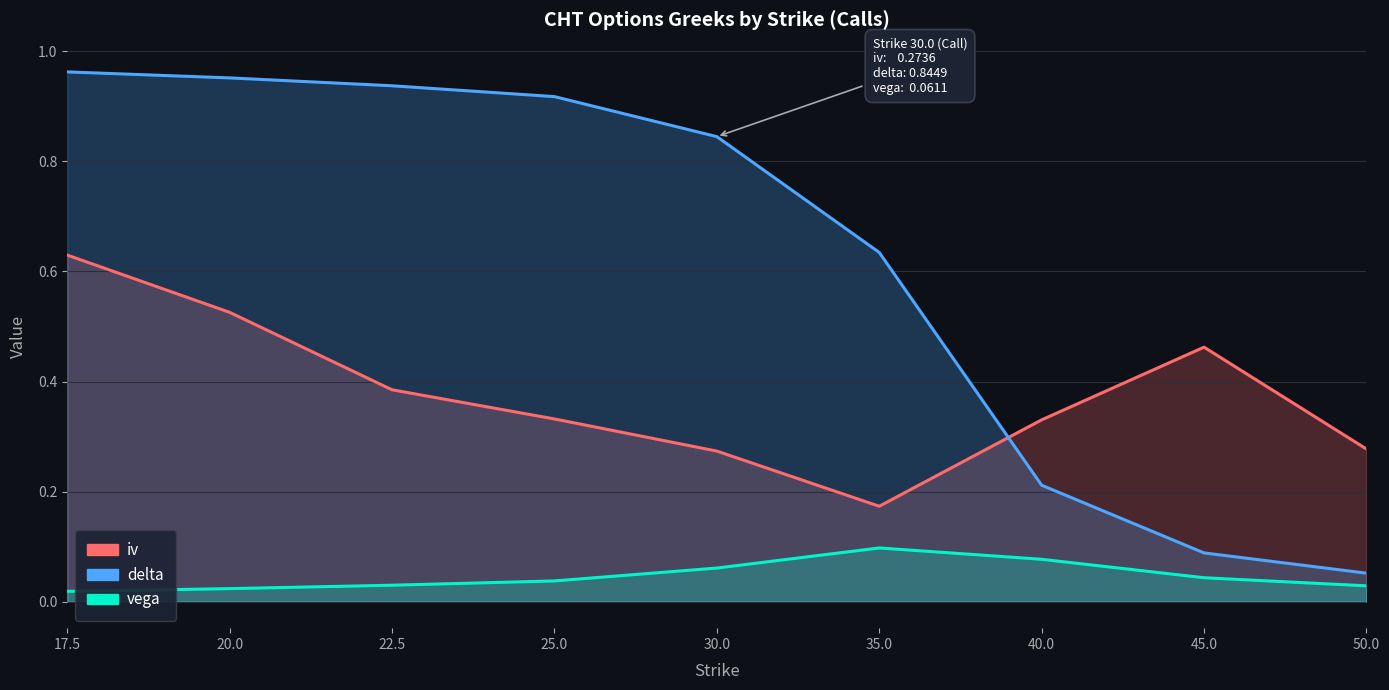

Reading right to left, what are all the values shown in this chart?

iv: 0.3	0.5	0.3	0.2	0.3	0.3	0.4	0.5	0.6
delta: 0.1	0.1	0.2	0.6	0.8	0.9	0.9	1.0	1.0
vega: 0.0	0.0	0.1	0.1	0.1	0.0	0.0	0.0	0.0